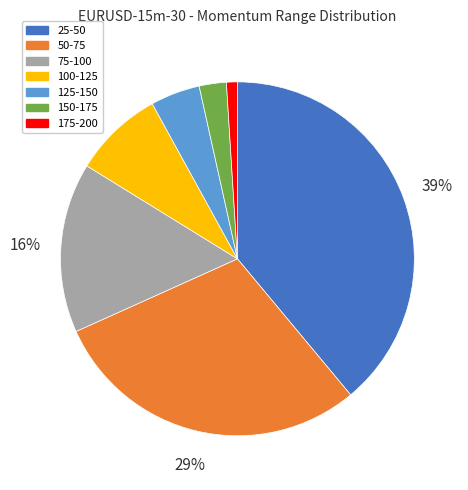

Do 175-200 and 150-175 together represent more than half of the pie?

No